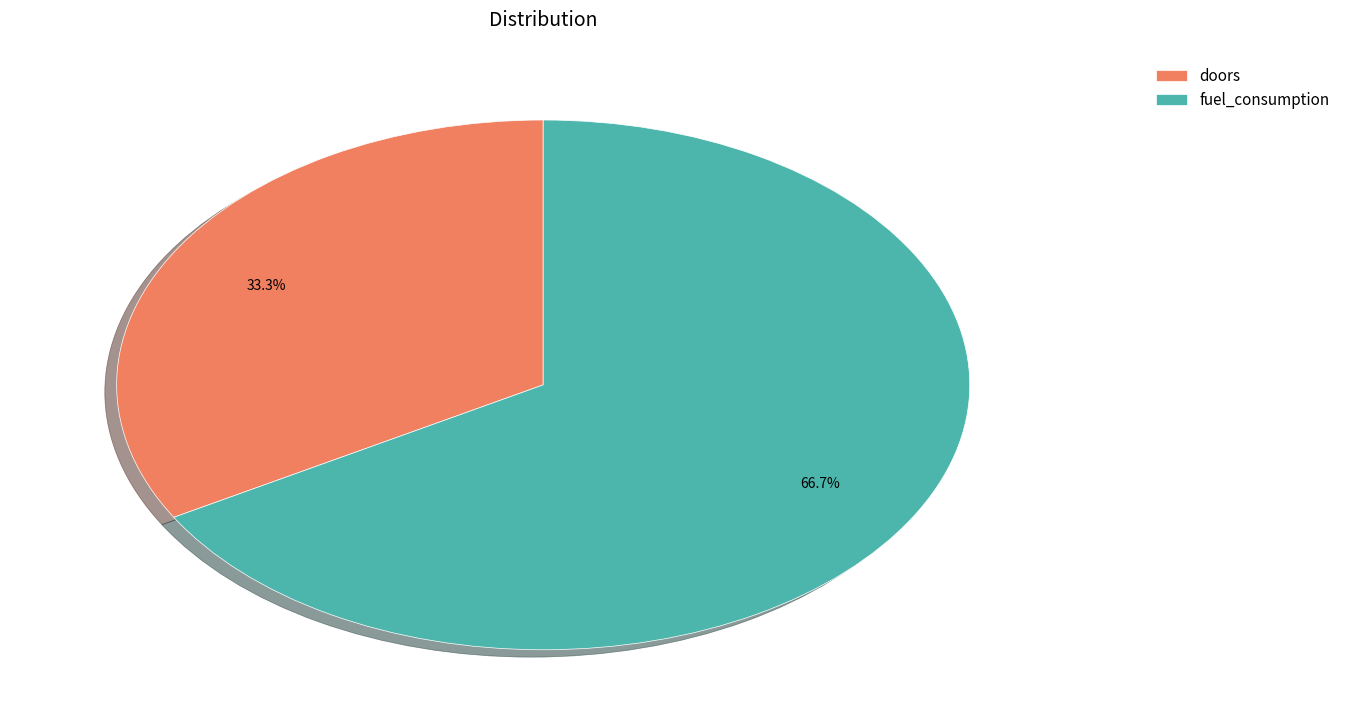

Approximately how many times larger is the value at fuel_consumption compared to doors?

2.0